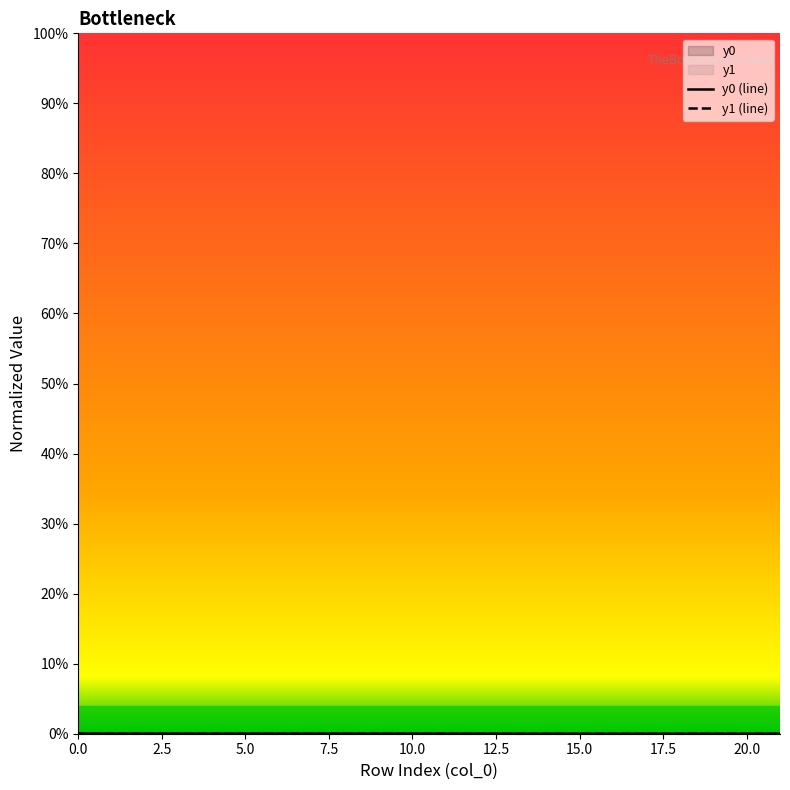

What is the label of the 6th point from the left?

5.0